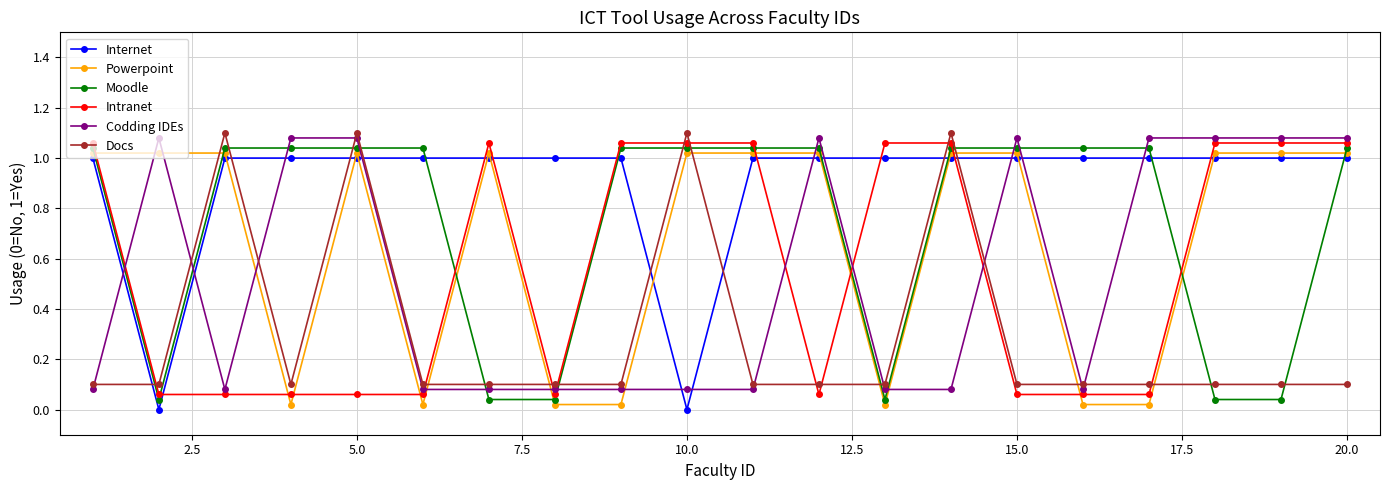

How many data points does each series have?

20